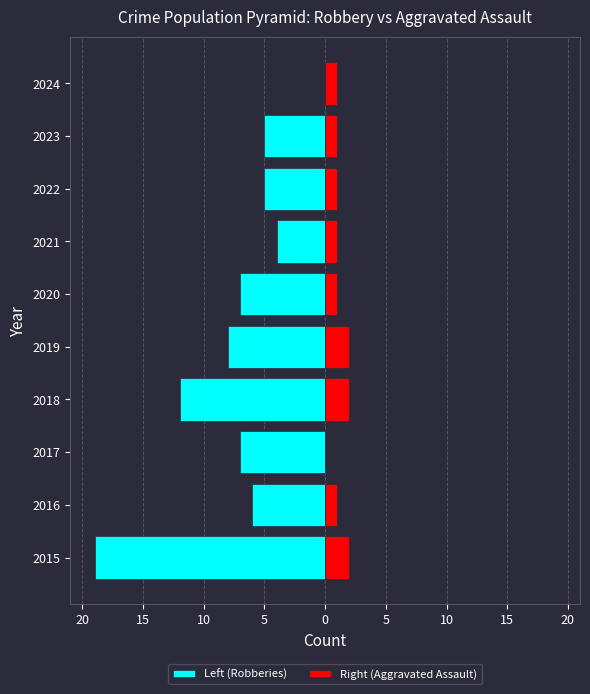

What is the difference between the maximum and minimum values in the Left (Robberies) series?

19